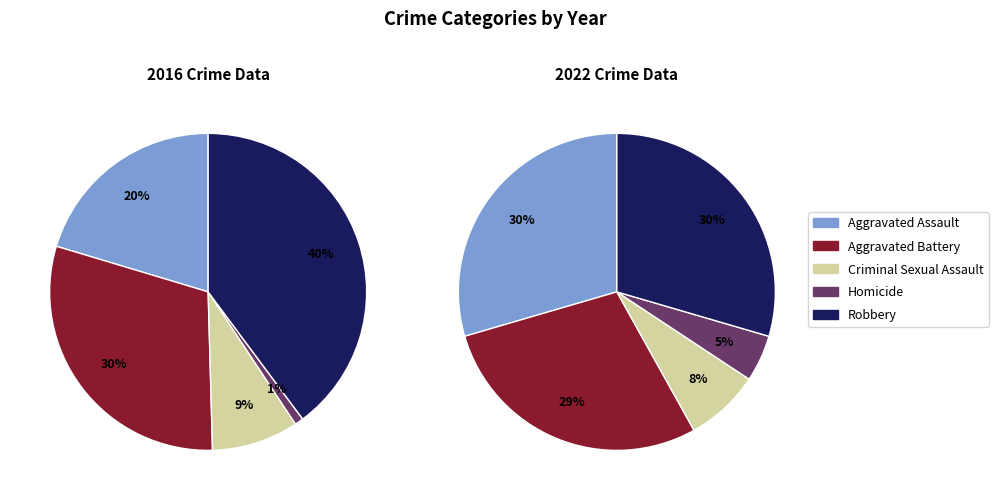

True or false: Criminal Sexual Assault accounts for 3% of the total.

False